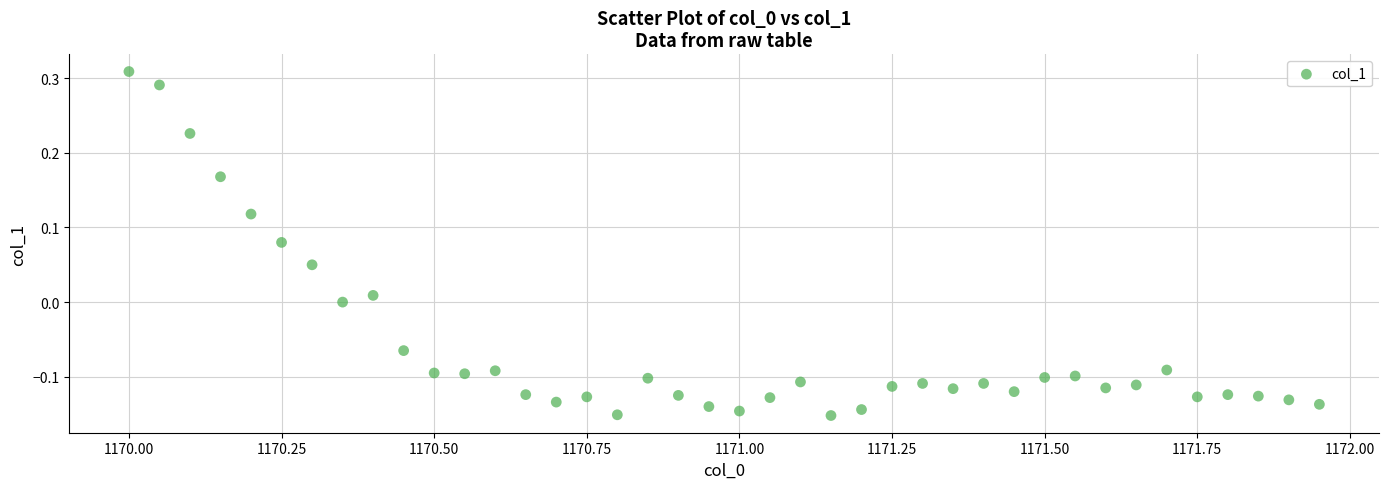

What is the range of X values (max minus min)?

2.0